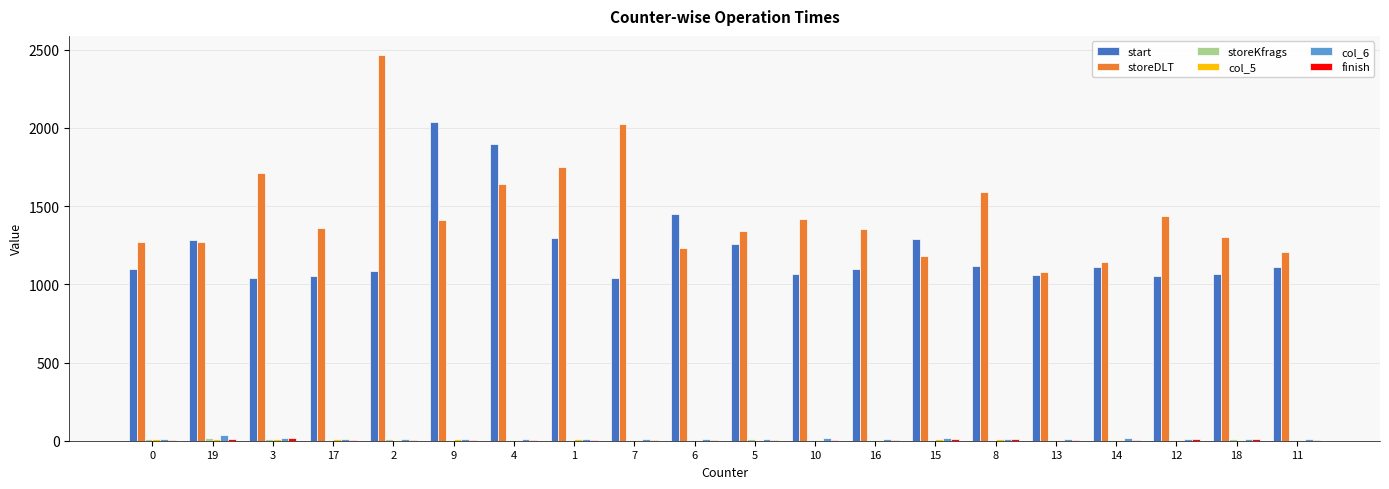

Which series changed the most between 3 and 9?

start